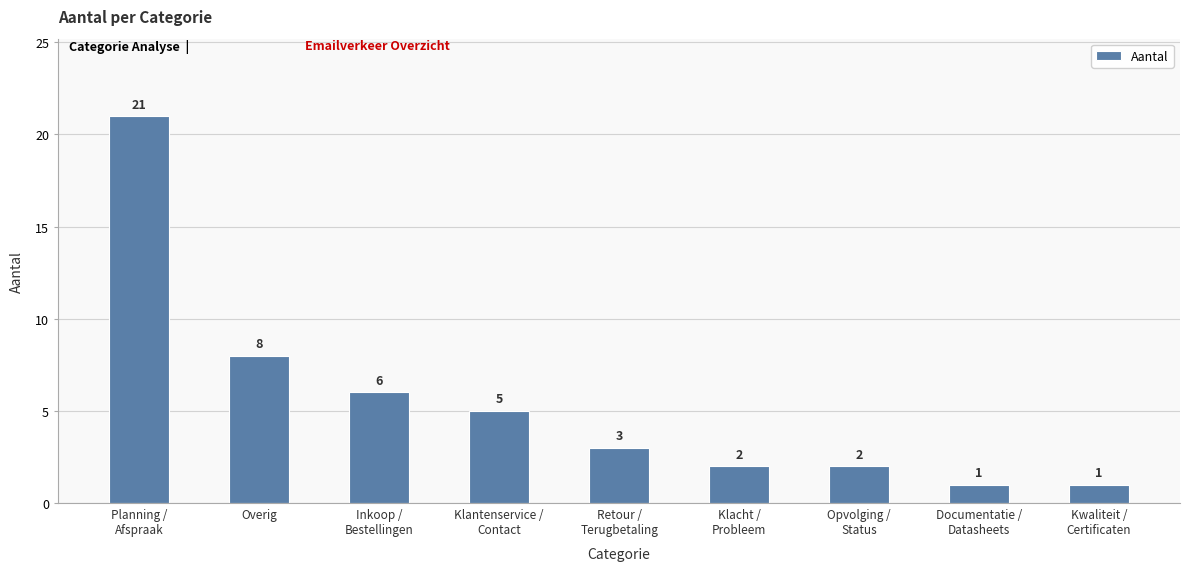

Approximately how many times larger is the value at Documentatie /
Datasheets compared to Opvolging /
Status?

0.5